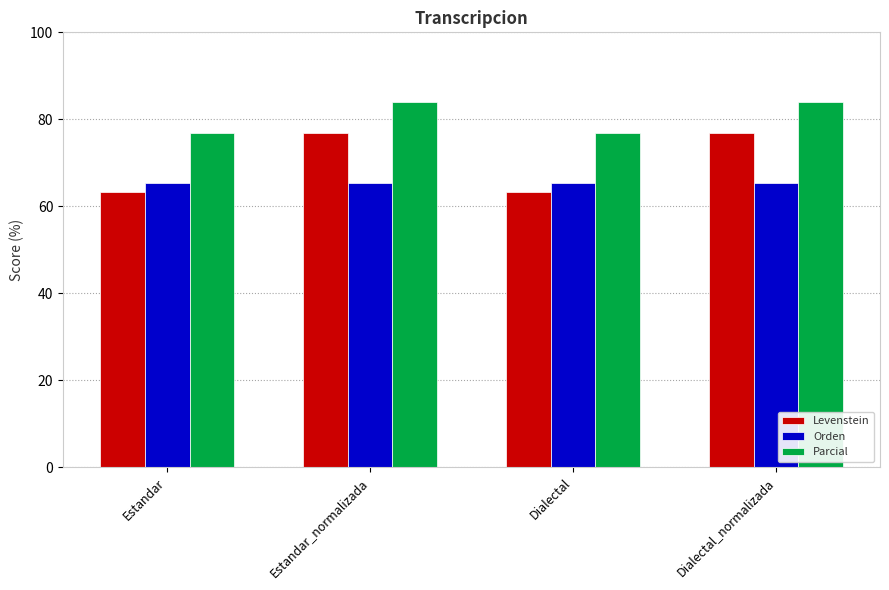

Is it true that Orden equals 65.3 at Estandar_normalizada?

True